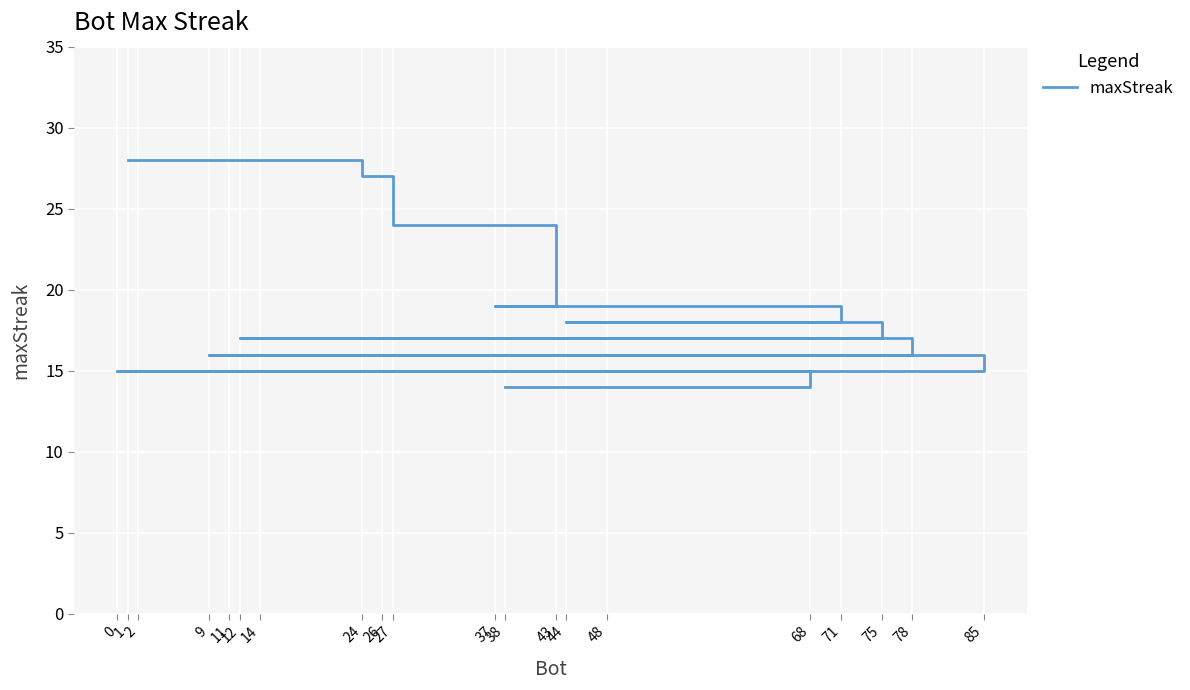

Is this an area chart (filled region under the line)?

No